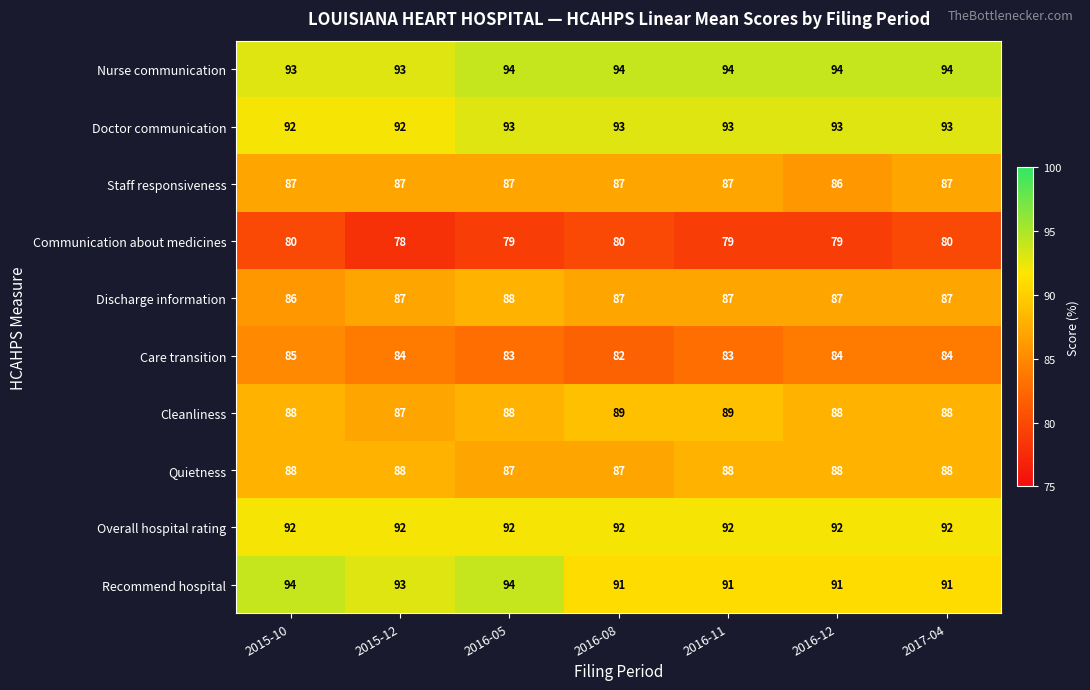

How many Staff responsiveness values are between 87 and 88?

6